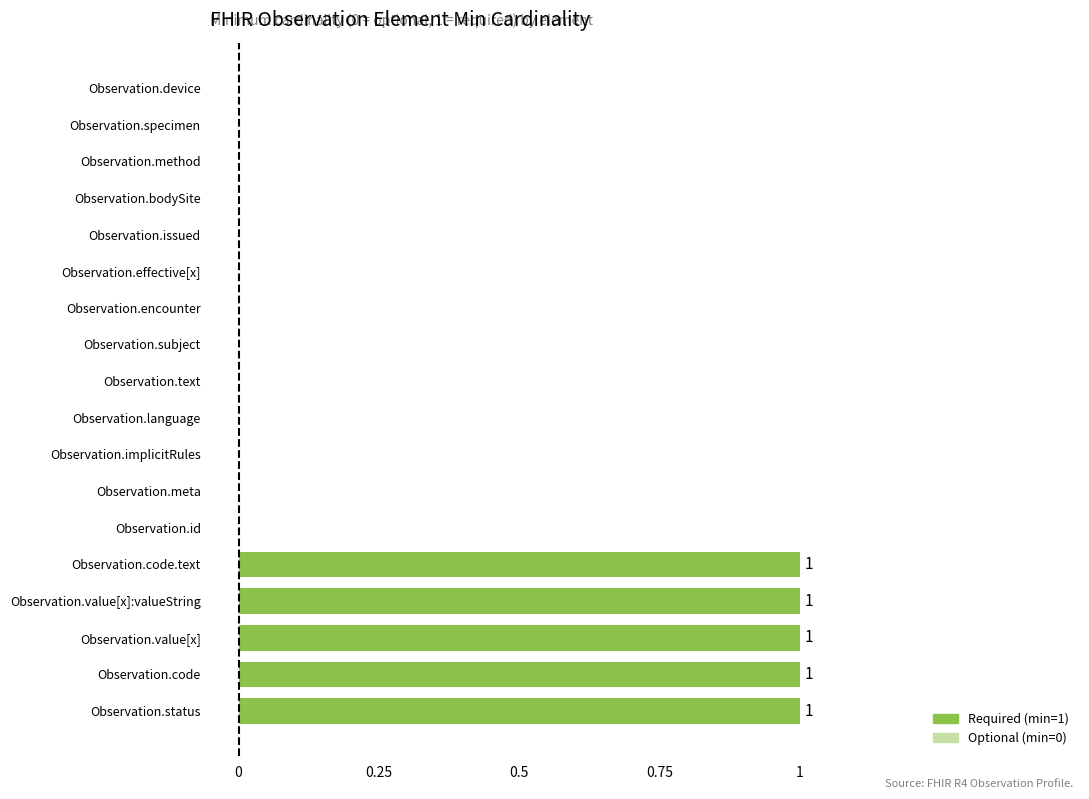

What is the sum of all values?

5